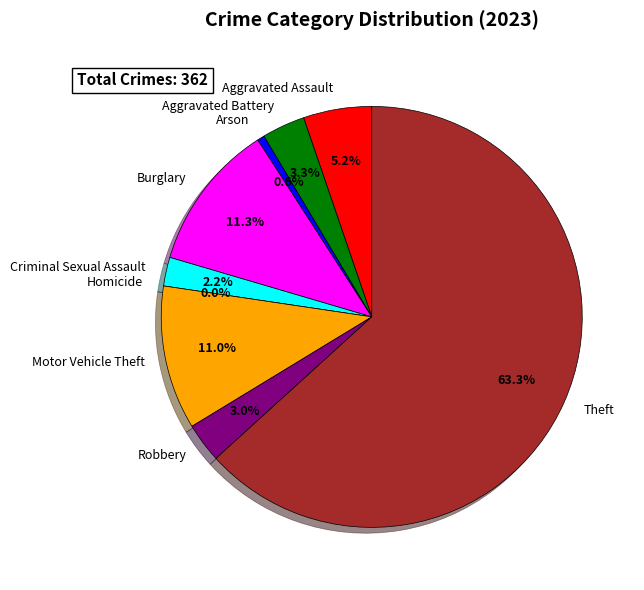

True or false: Homicide accounts for 0% of the total.

True